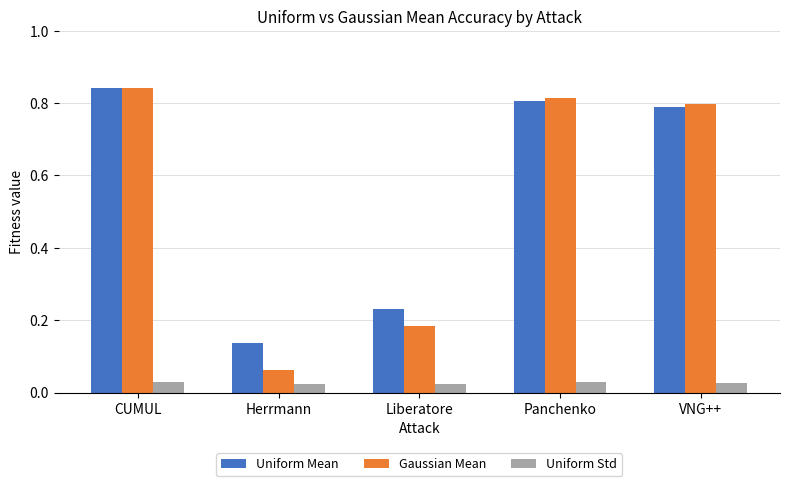

At which category does the chart reach its peak across all series?

CUMUL